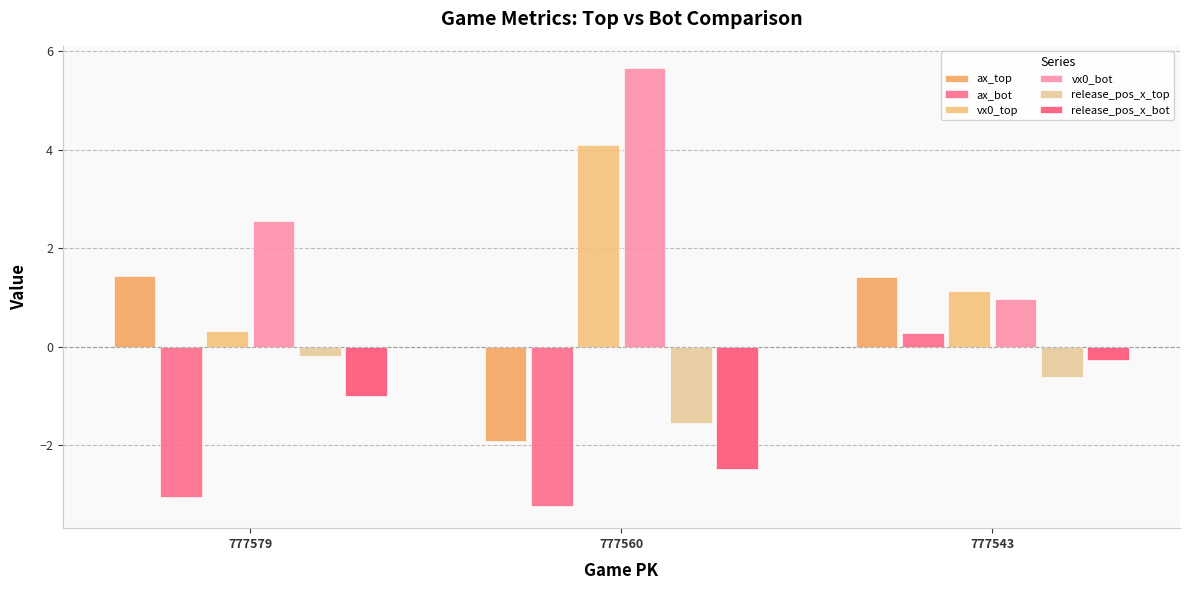

The vx0_top series shows 0.3 at 777579. True or false?

True